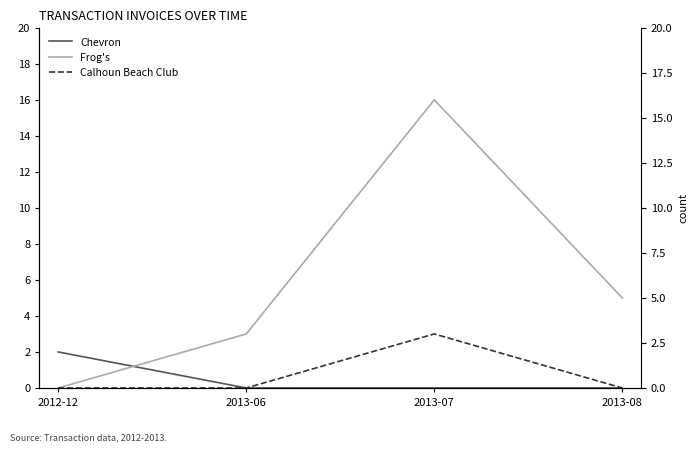

What is the maximum value for Chevron?

2